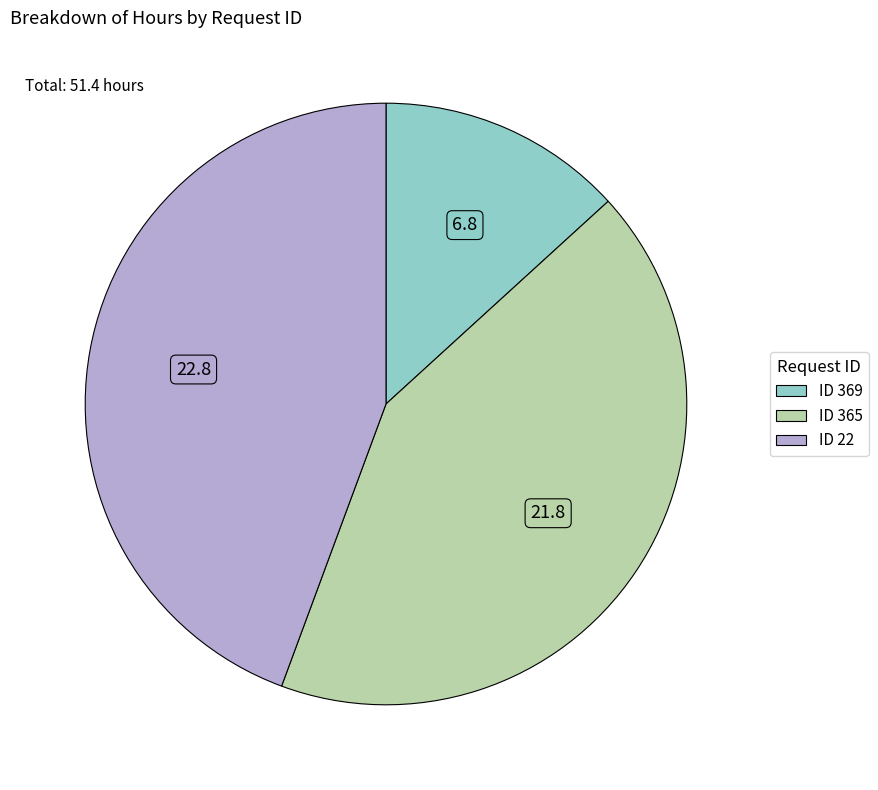

Is there any slice that represents more than half of the pie?

No